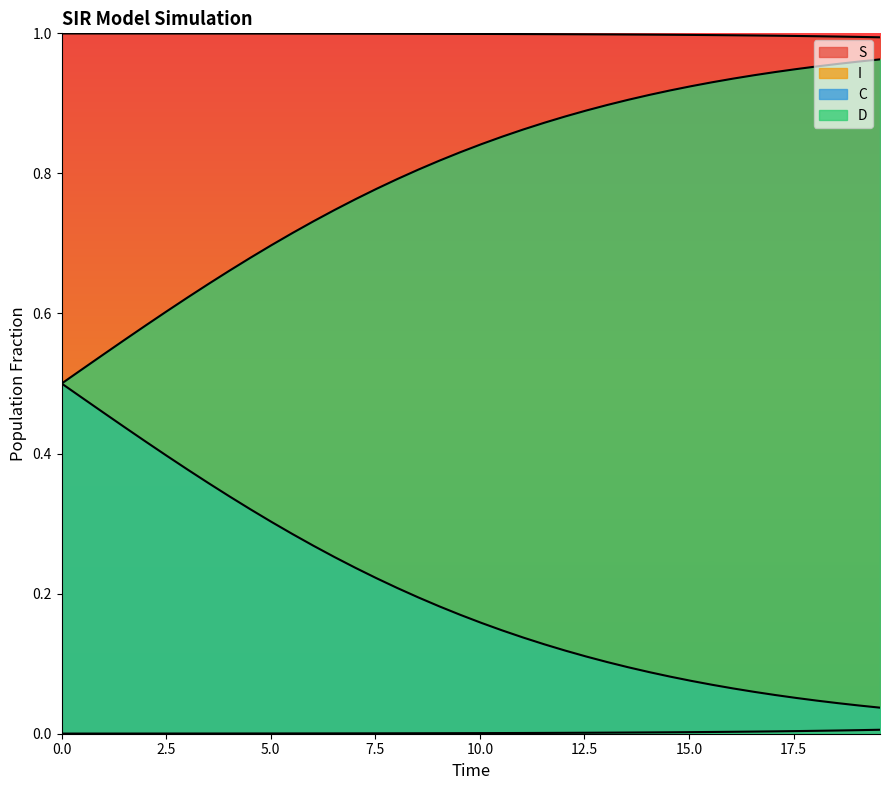

Is the value of C at 16 greater than the value of D at 32?

No